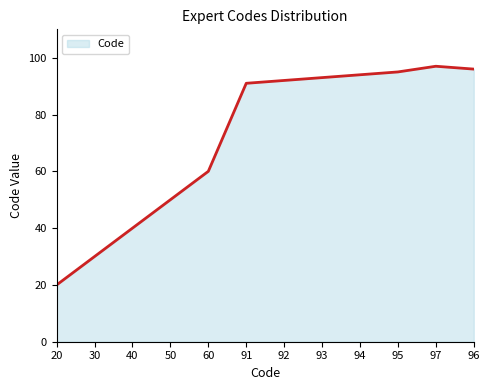

At which label is the value closest to 58?

60